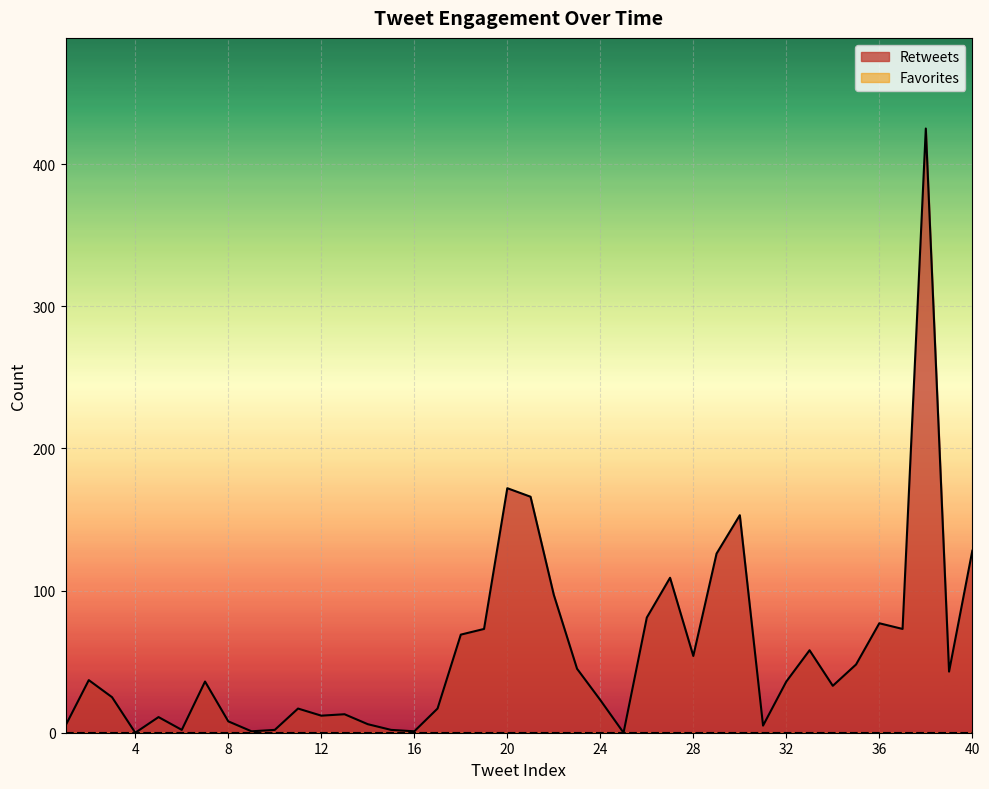

Where is the first local minimum?

4